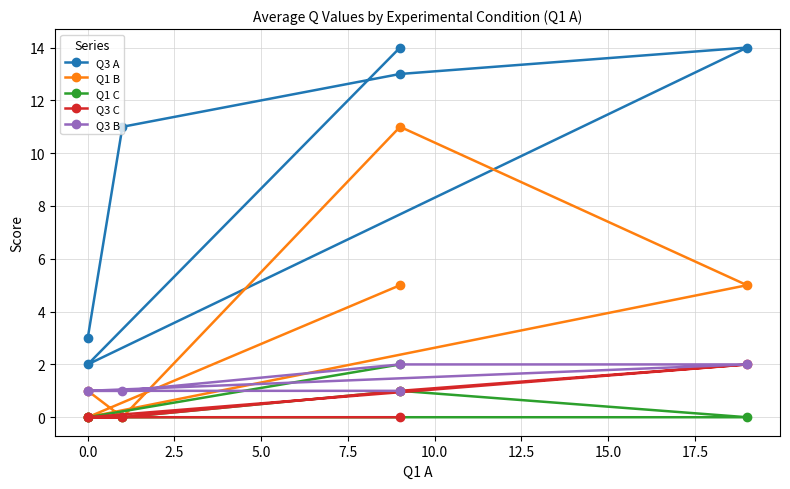

Rank the series by their maximum value, from highest to lowest.

Q3 A, Q1 B, Q1 C, Q3 C, Q3 B